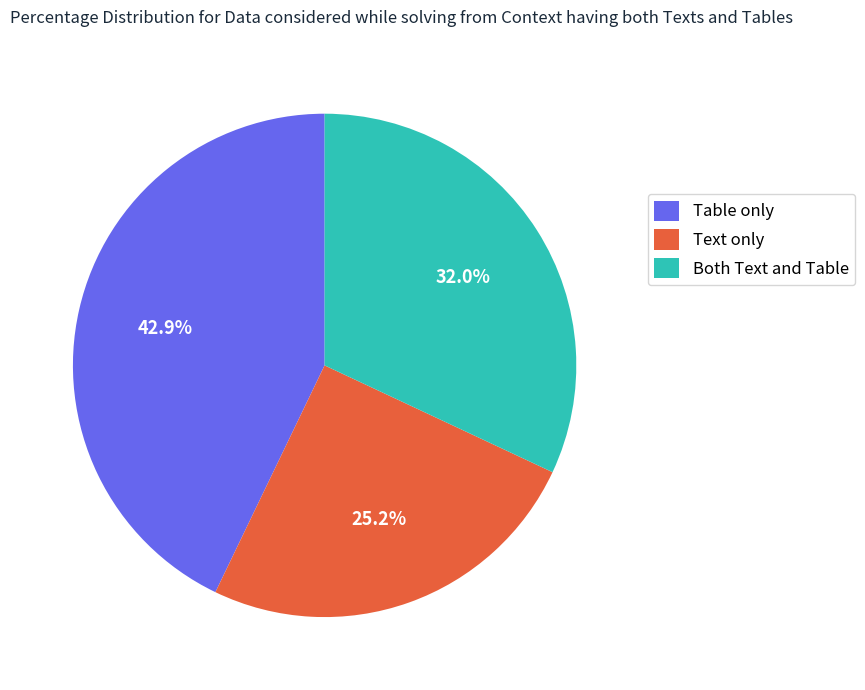

What portion of the pie excludes Text only?

74.8%